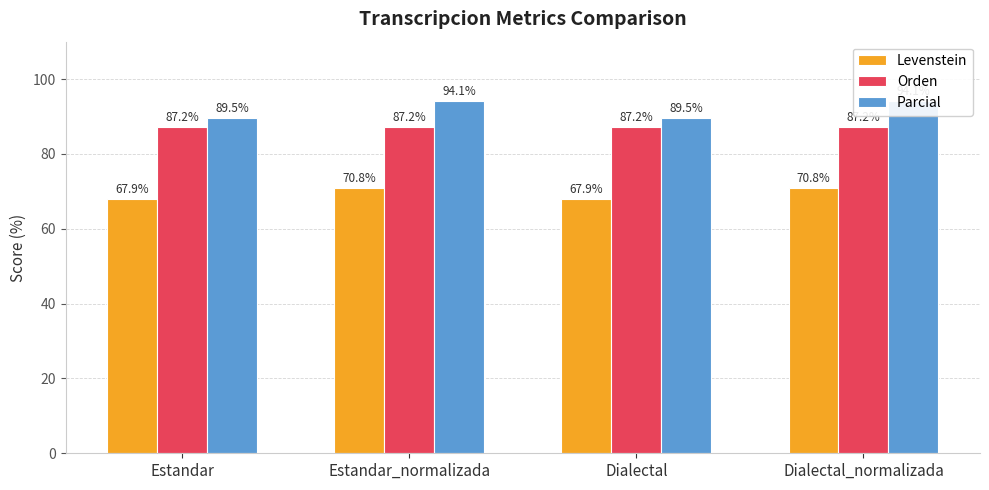

The value of Orden at Dialectal_normalizada is 87.2. True or false?

True